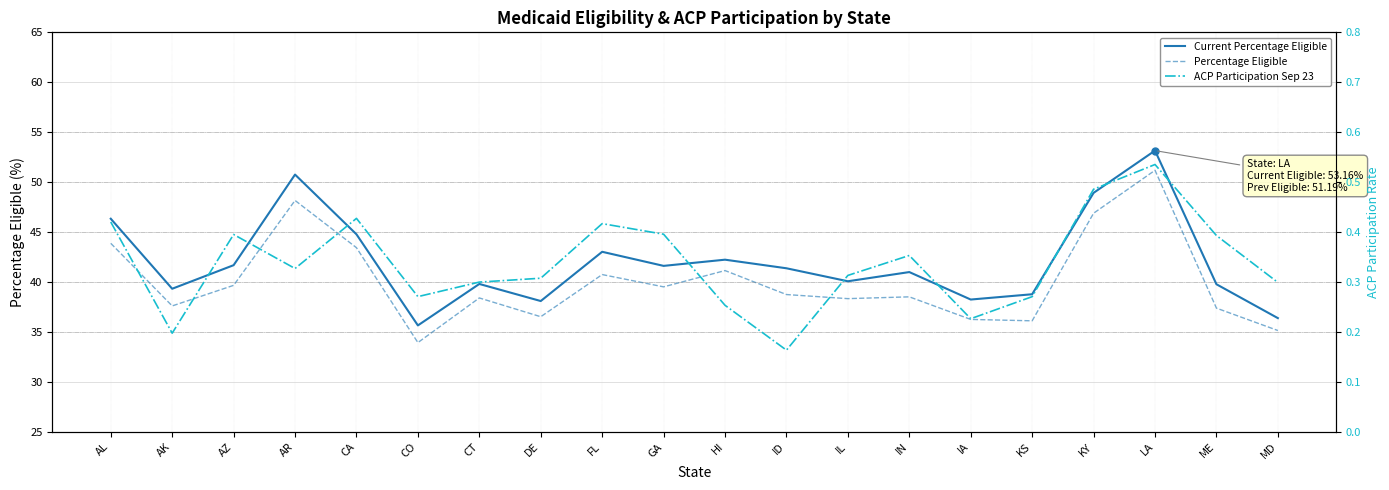

Reading left to right, list all the values displayed in this chart.

Current Percentage Eligible: AL=46.3	AK=39.3	AZ=41.7	AR=50.8	CA=44.8	CO=35.7	CT=39.8	DE=38.1	FL=43.0	GA=41.6	HI=42.2	ID=41.4	IL=40.1	IN=41.0	IA=38.2	KS=38.8	KY=48.9	LA=53.2	ME=39.8	MD=36.4
Percentage Eligible: AL=43.9	AK=37.6	AZ=39.7	AR=48.2	CA=43.4	CO=33.9	CT=38.4	DE=36.5	FL=40.8	GA=39.5	HI=41.1	ID=38.8	IL=38.3	IN=38.5	IA=36.3	KS=36.1	KY=46.9	LA=51.2	ME=37.4	MD=35.1
ACP Participation Sep 23: AL=0.4	AK=0.2	AZ=0.4	AR=0.3	CA=0.4	CO=0.3	CT=0.3	DE=0.3	FL=0.4	GA=0.4	HI=0.3	ID=0.2	IL=0.3	IN=0.4	IA=0.2	KS=0.3	KY=0.5	LA=0.5	ME=0.4	MD=0.3